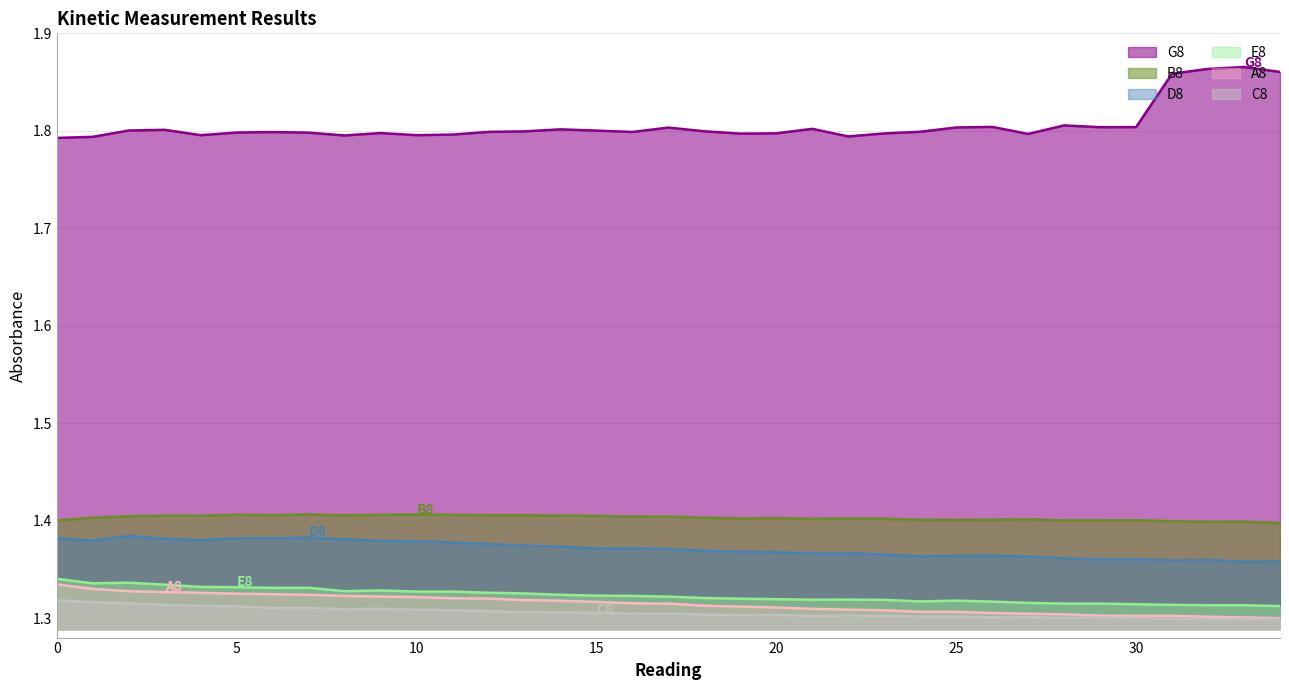

True or false: E8 has a value of 2.1 at 19.

False